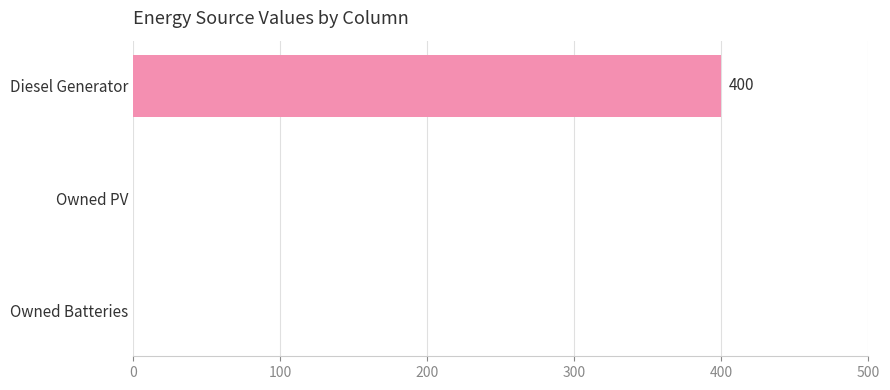

What value does the data have at Diesel Generator?

400